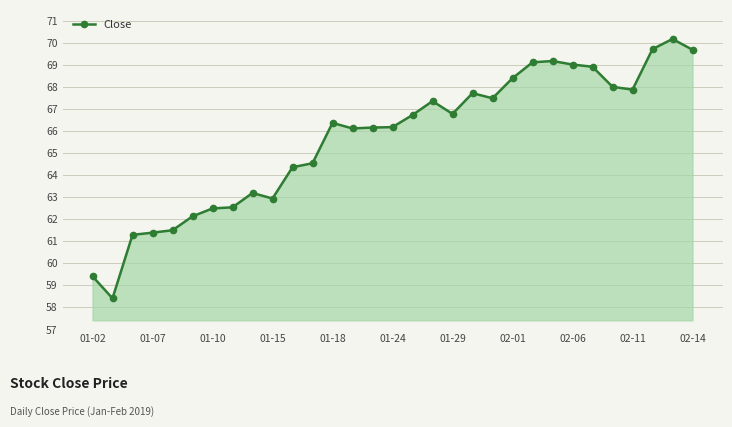

What is the value of the 8th point from the left?

62.5